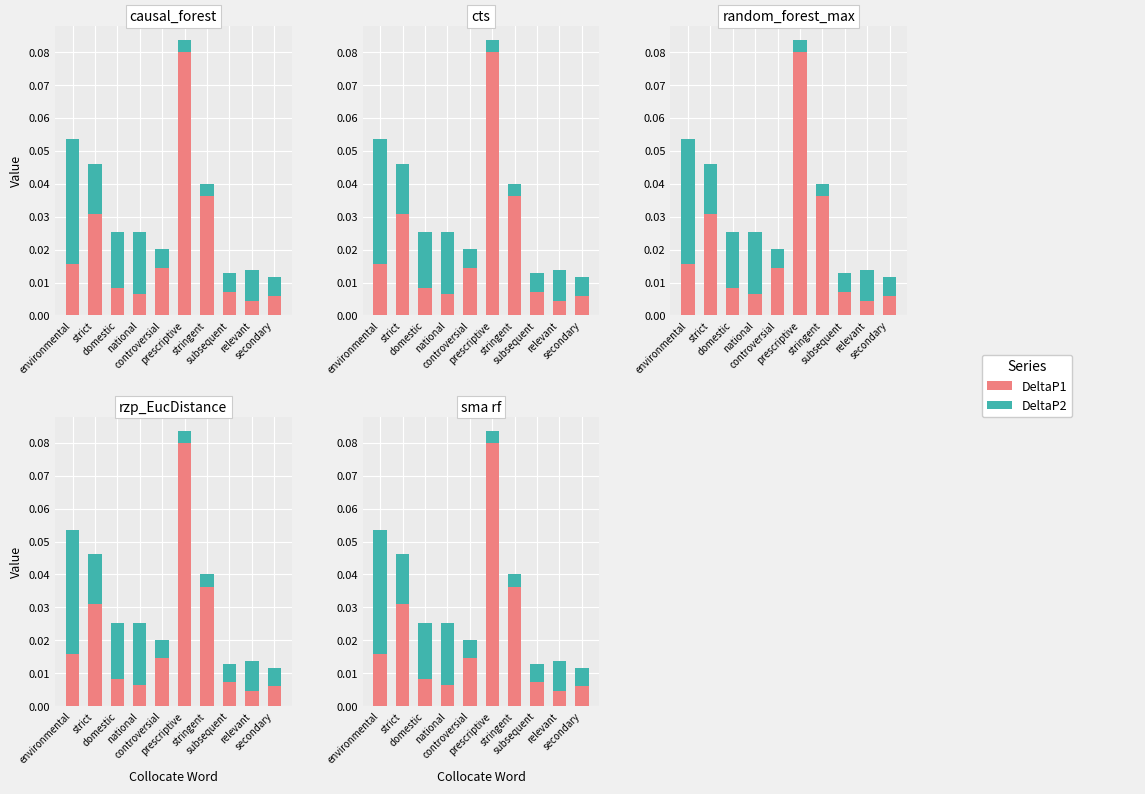

The value of DeltaP2 at relevant is 0.0. True or false?

True